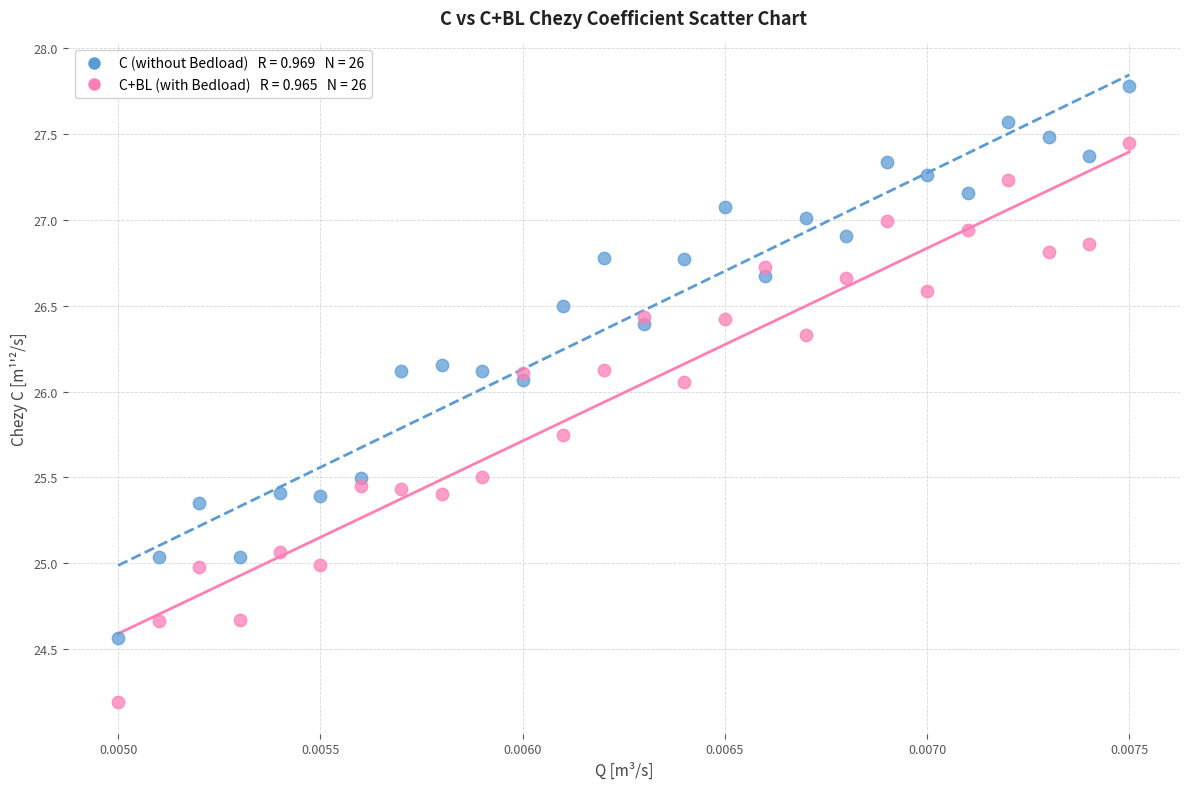

Across all data points, what is the range of Y values (max minus min)?

3.6